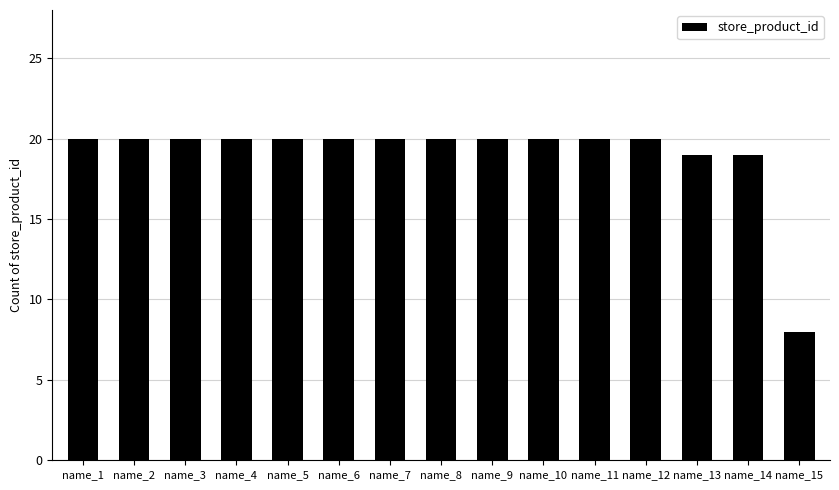

What is the maximum value shown in the chart?

20